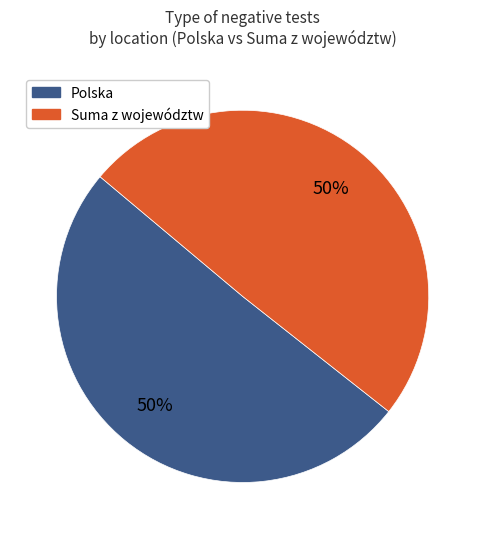

To the nearest percent, what percentage of the pie is Suma z województw?

50%